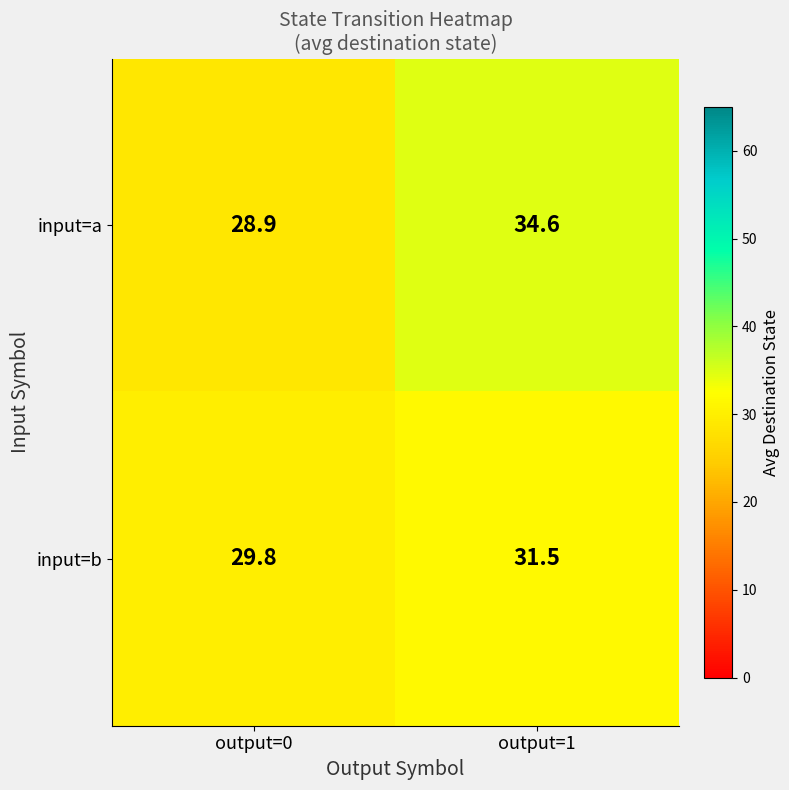

What is the difference between the input=b values at output=1 and output=0?

1.7